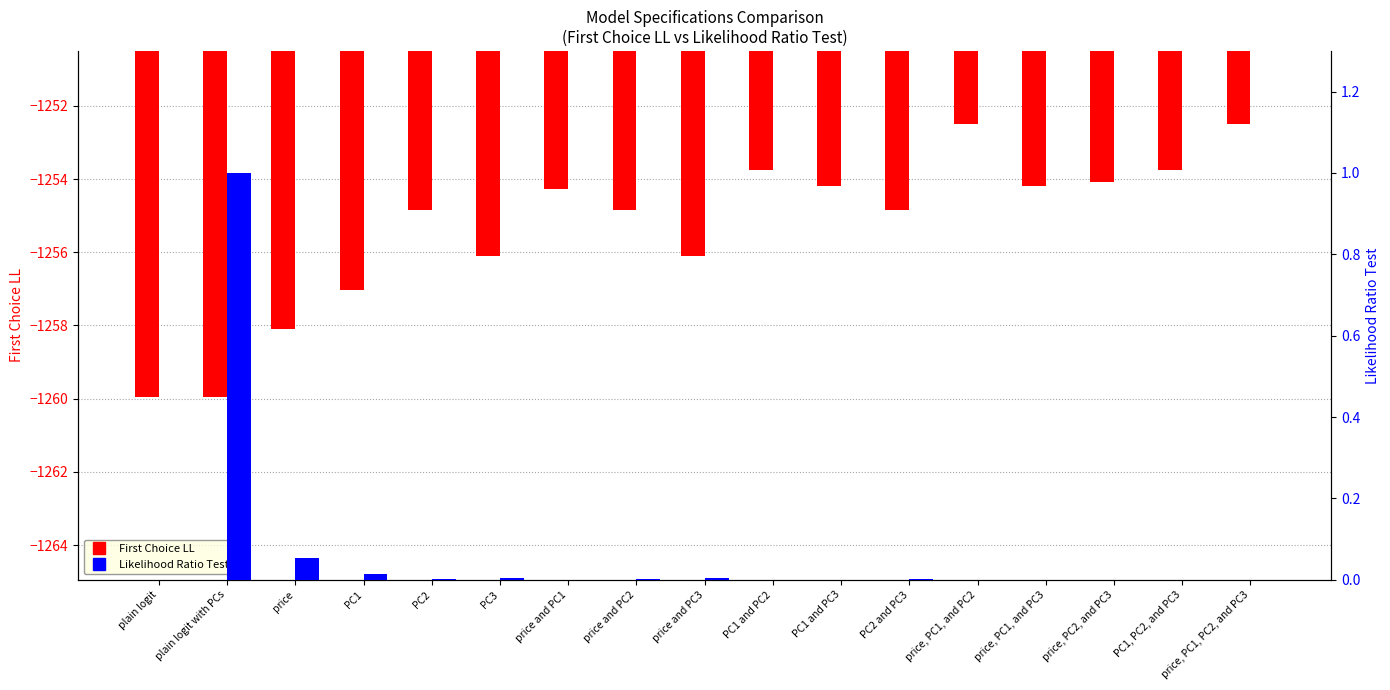

What is the sum of the First Choice LL values at PC1 and PC1 and PC3?

-2511.2